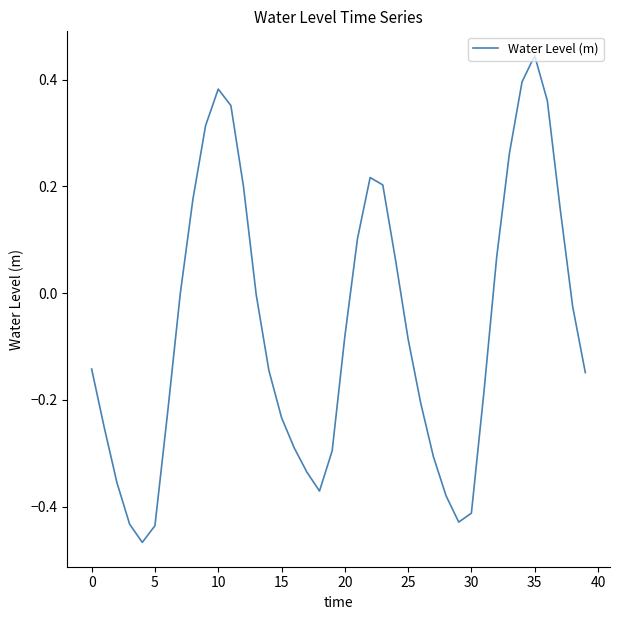

What is the difference between the maximum and minimum values?

0.9